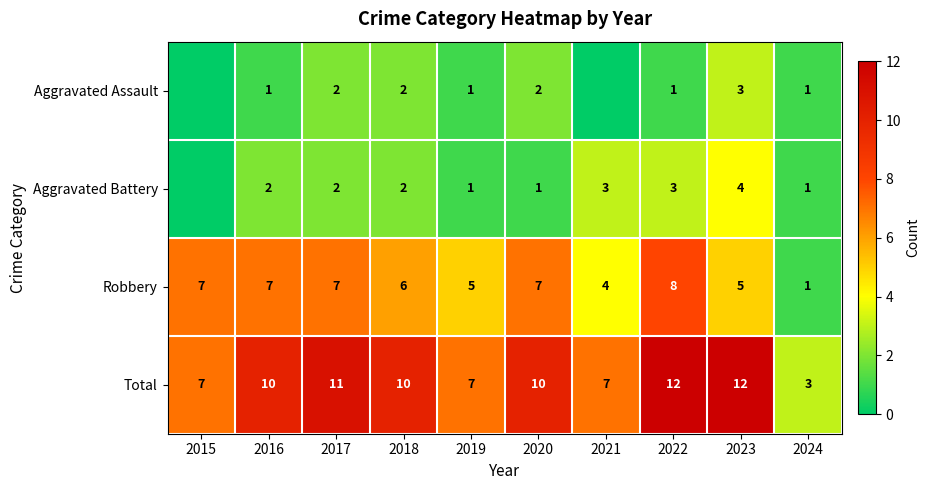

At 2020, list the series in order from largest to smallest.

Total, Robbery, Aggravated Assault, Aggravated Battery